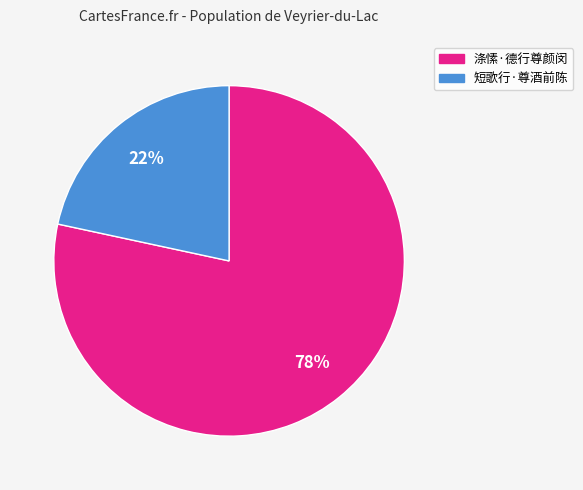

What is the ratio of the value at 短歌行·尊酒前陈 to the value at 涤愫·德行尊颜闵?

0.3